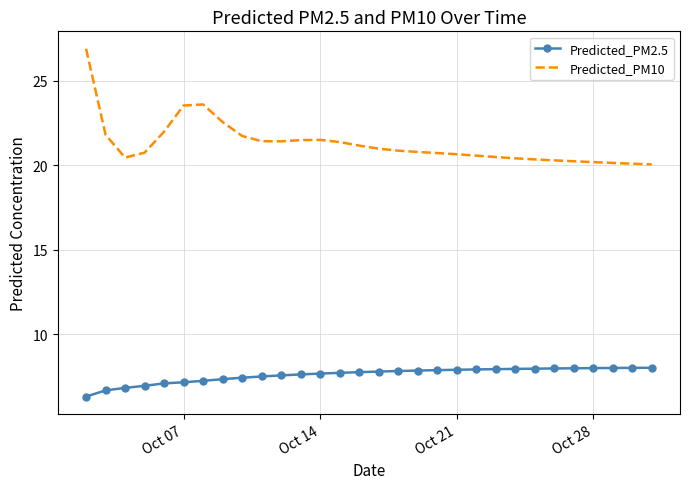

Which series has the largest total across all categories?

Predicted_PM10